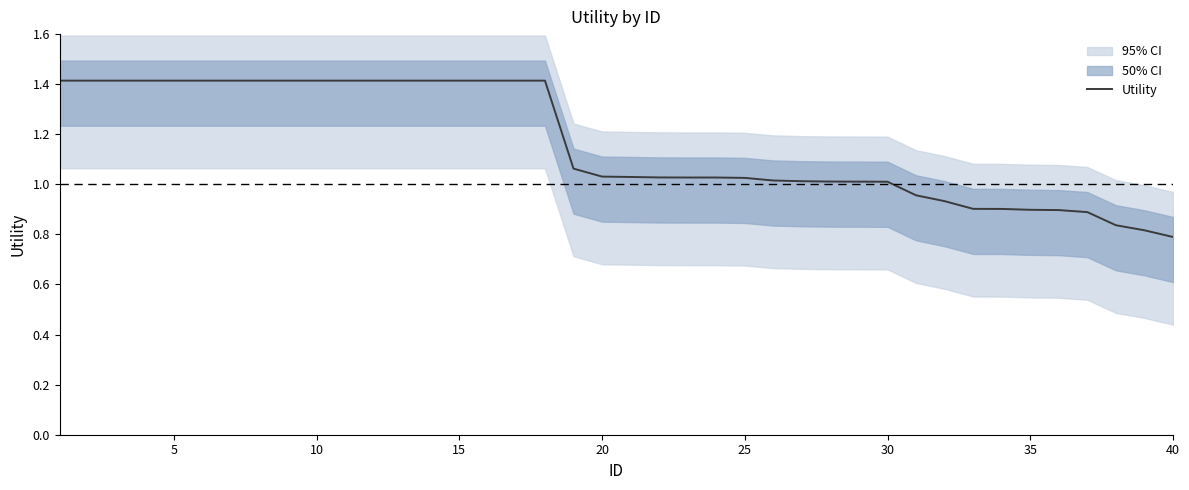

Is this an area chart (filled region under the line)?

No